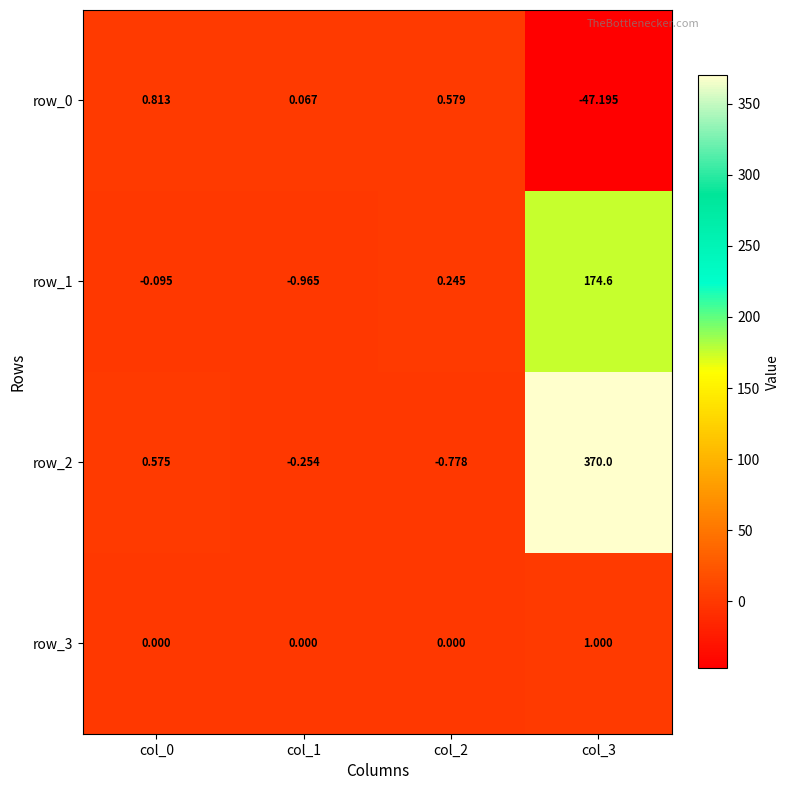

Is the value of row_1 at col_3 greater than the value of row_0 at col_1?

Yes